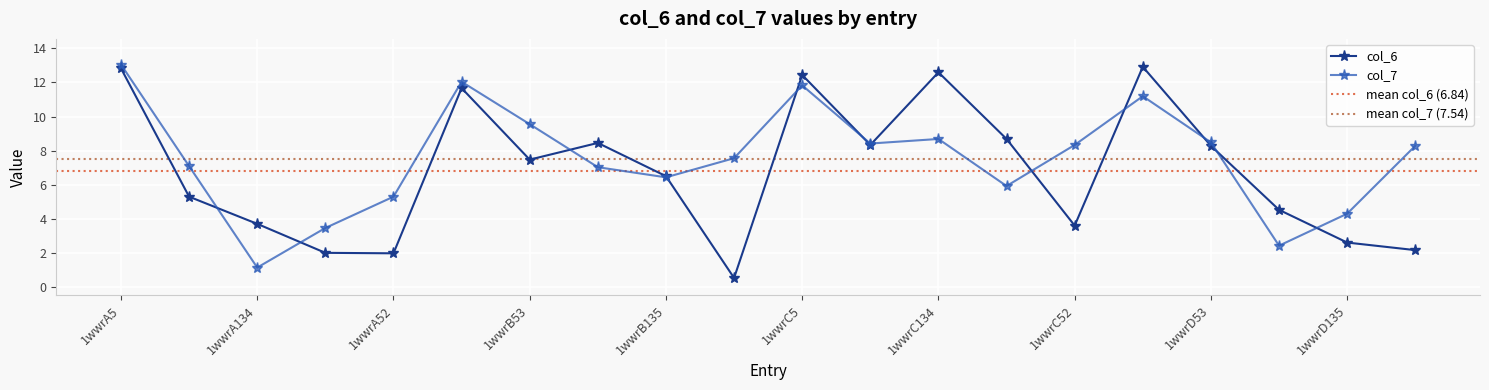

Which series changed the most between 1wwrA52 and 1wwrD134?

col_7